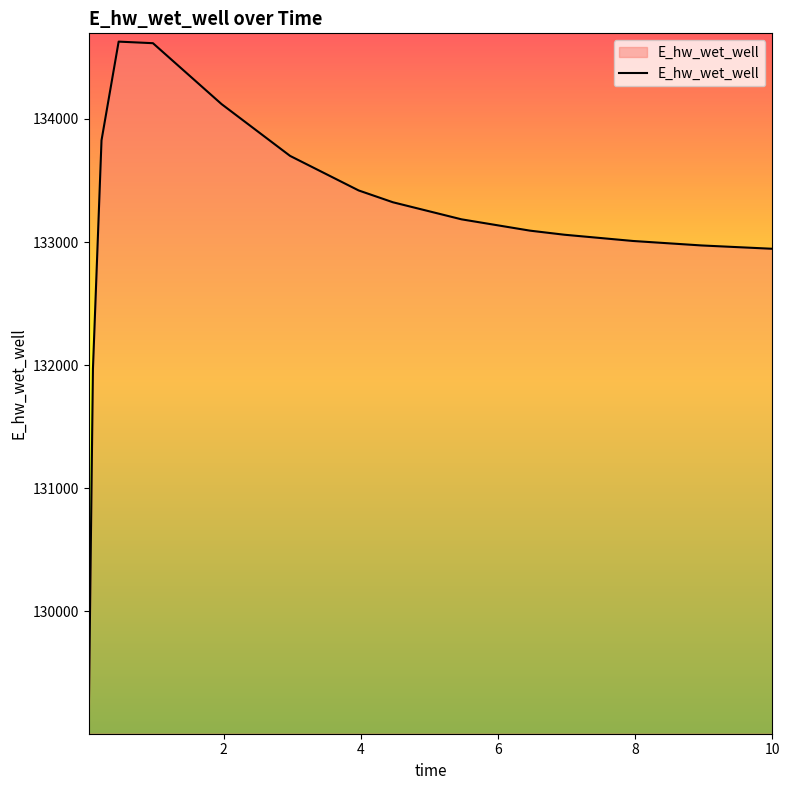

What is the smallest value displayed?

129070.3